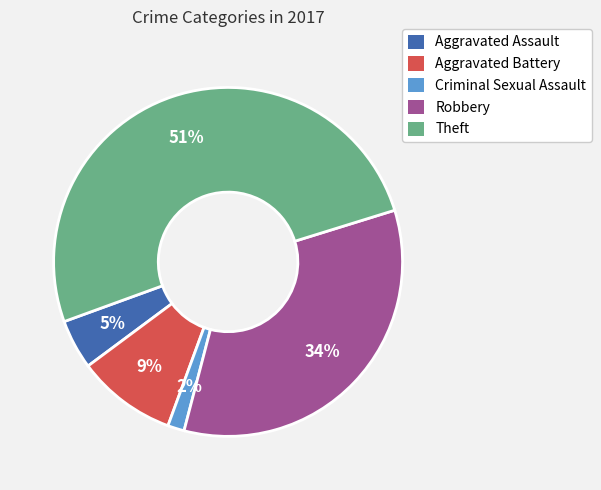

How many segments does this pie chart have?

5